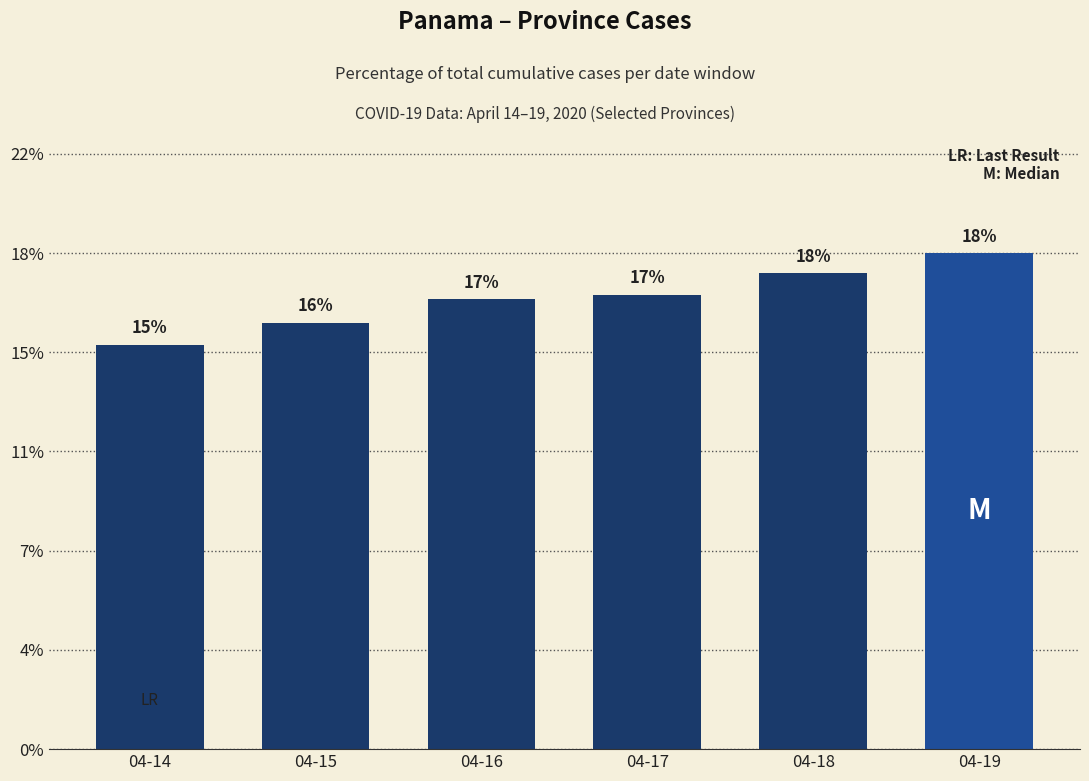

Which has a higher value, 04-15 or 04-19?

04-19